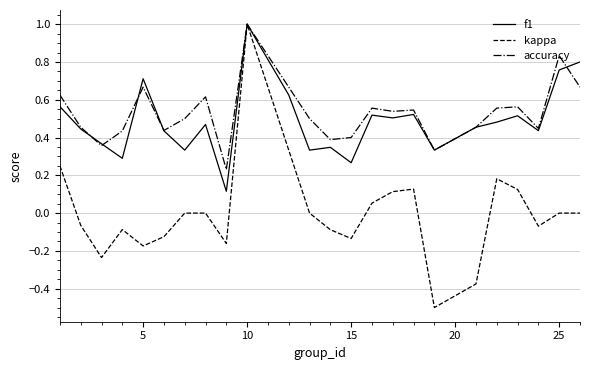

What is the minimum value shown in the chart?

-0.5